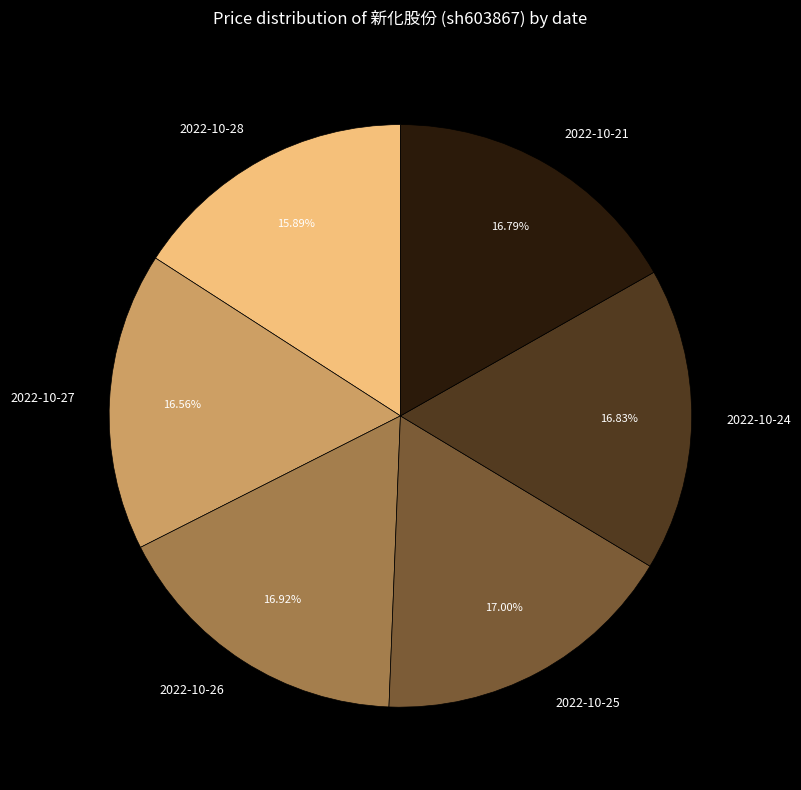

Count the number of slices in the pie.

6